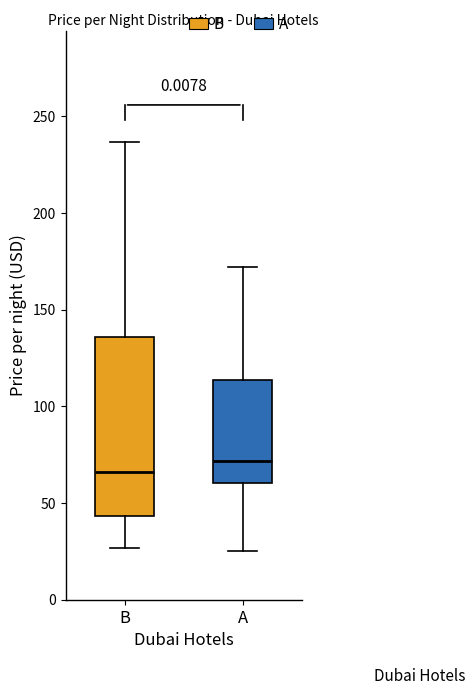

Reading left to right, read every box against the y-axis: the position of its median line, the range the box covers, and the ends of its whiskers. The values are not printed on the chart, so give them approximately, as read against the axis.

B: median 65, box 45 to 135, whiskers 25 to 235
A: median 70, box 60 to 115, whiskers 25 to 170